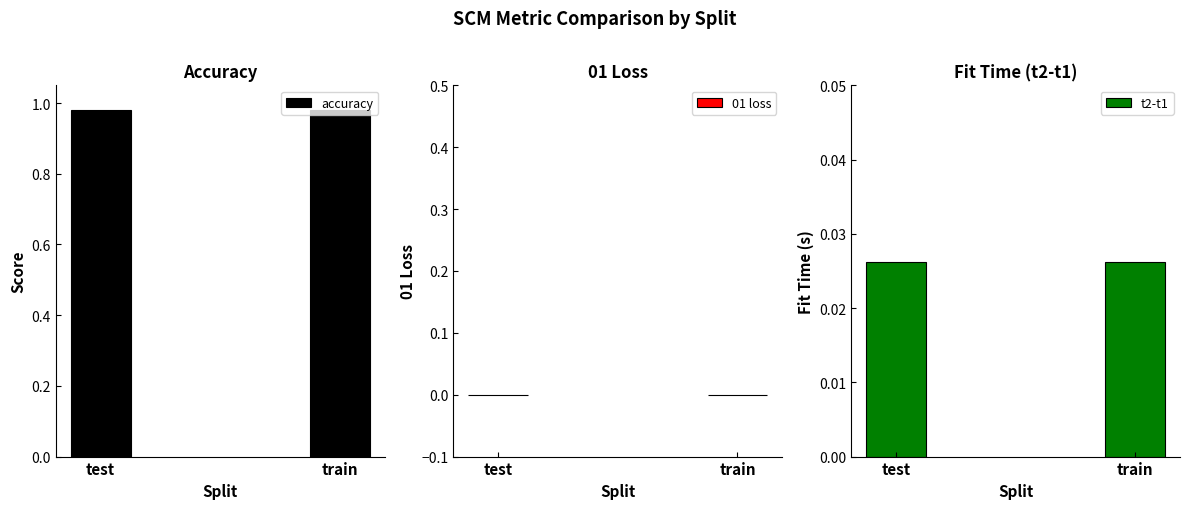

What is the average value of the accuracy series?

1.0